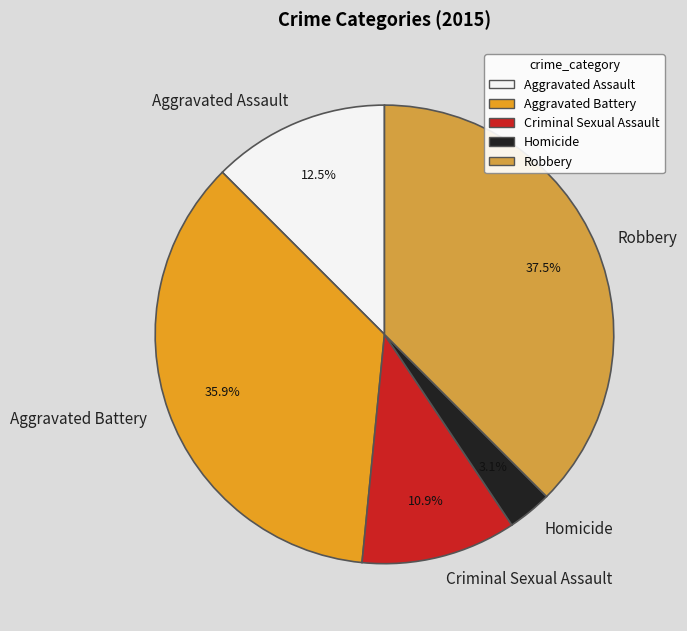

Rank the categories by value from lowest to highest.

Homicide, Criminal Sexual Assault, Aggravated Assault, Aggravated Battery, Robbery